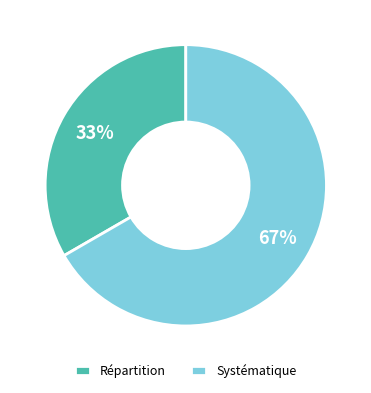

True or false: Répartition accounts for 41% of the total.

False